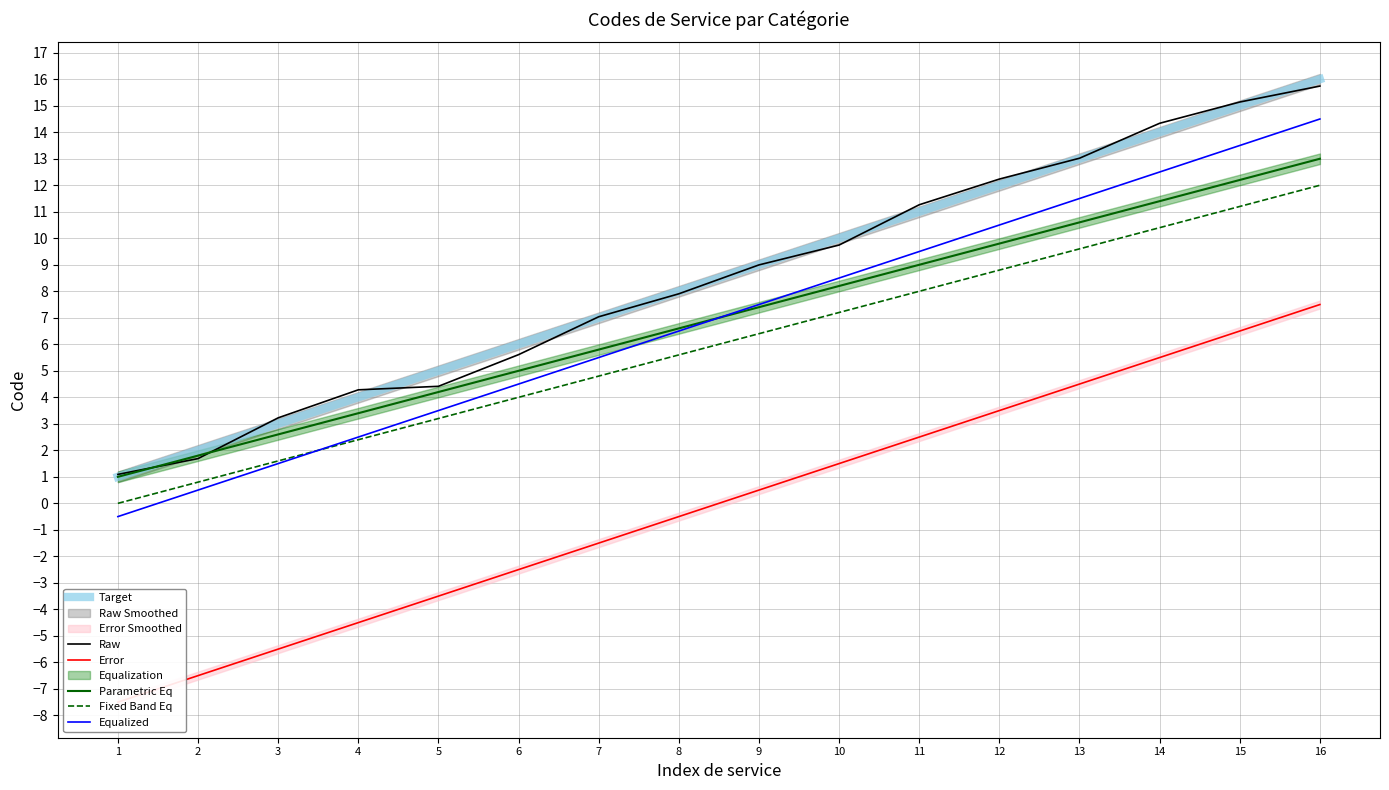

What is the highest value of the Parametric Eq series?

13.0